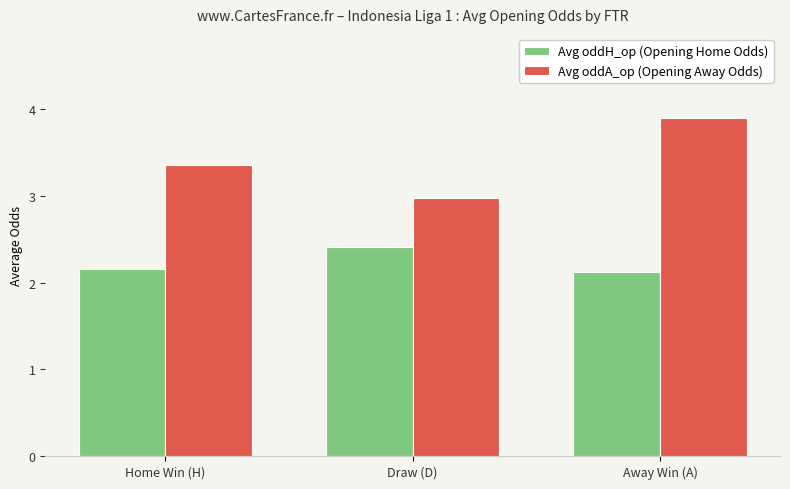

How many bars are there in each group?

2